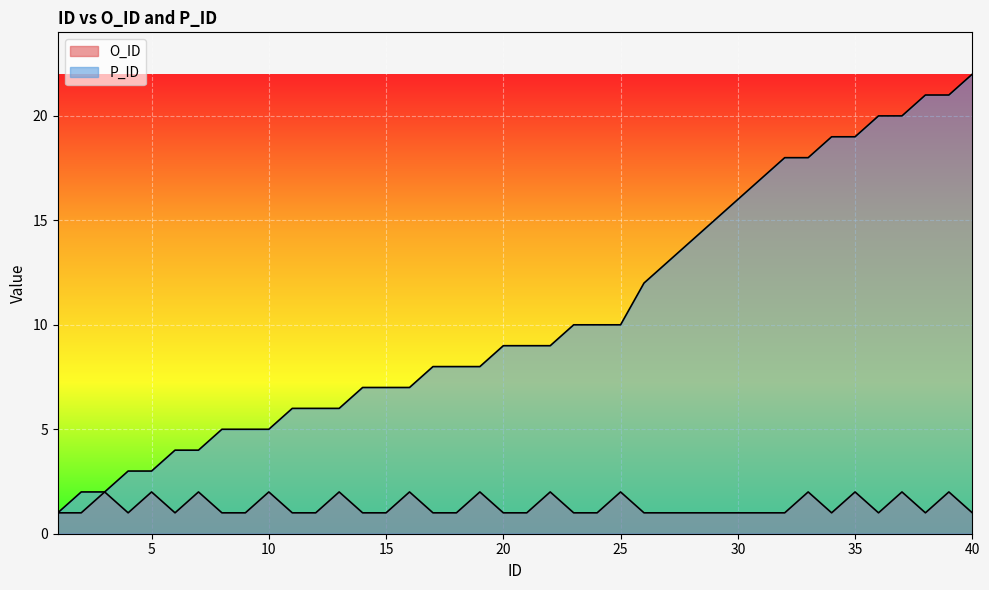

How many series are shown in this chart?

2